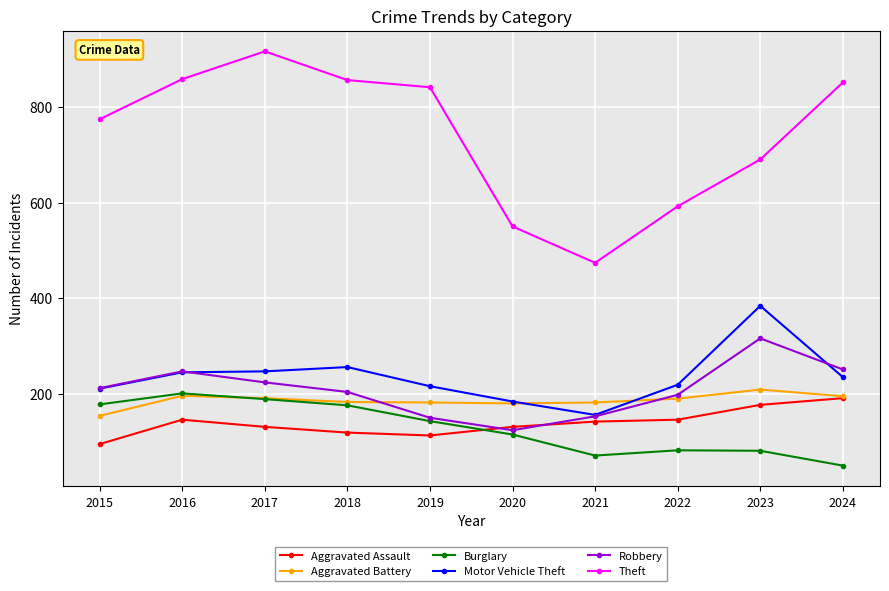

How many data points in Aggravated Assault are less than 142?

5